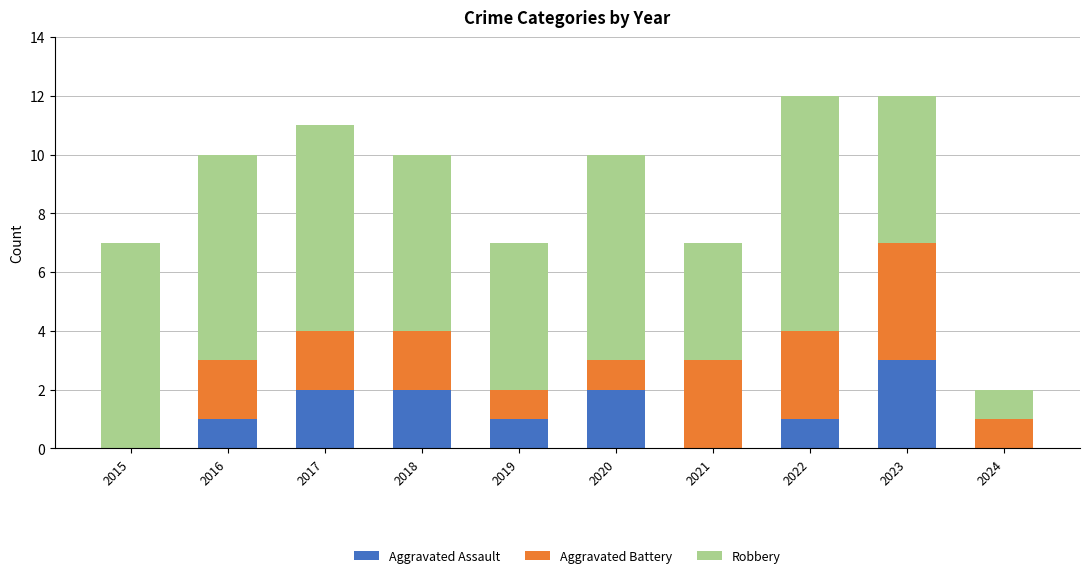

Are the bars horizontal?

No